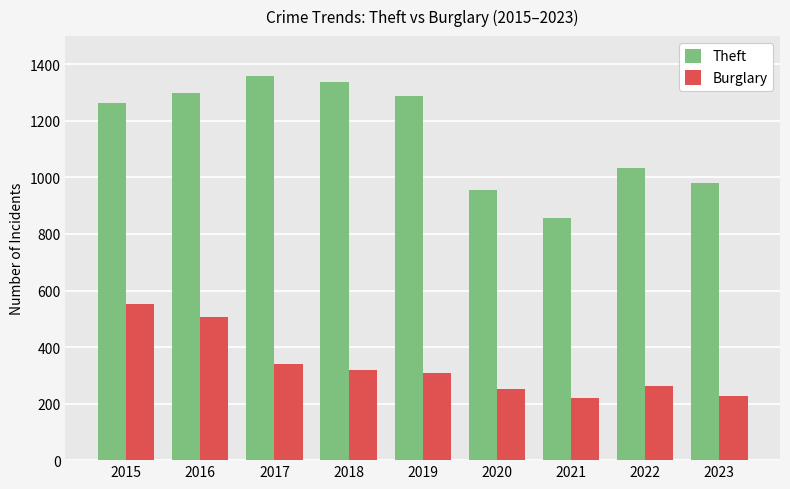

How many bars are there in total?

18